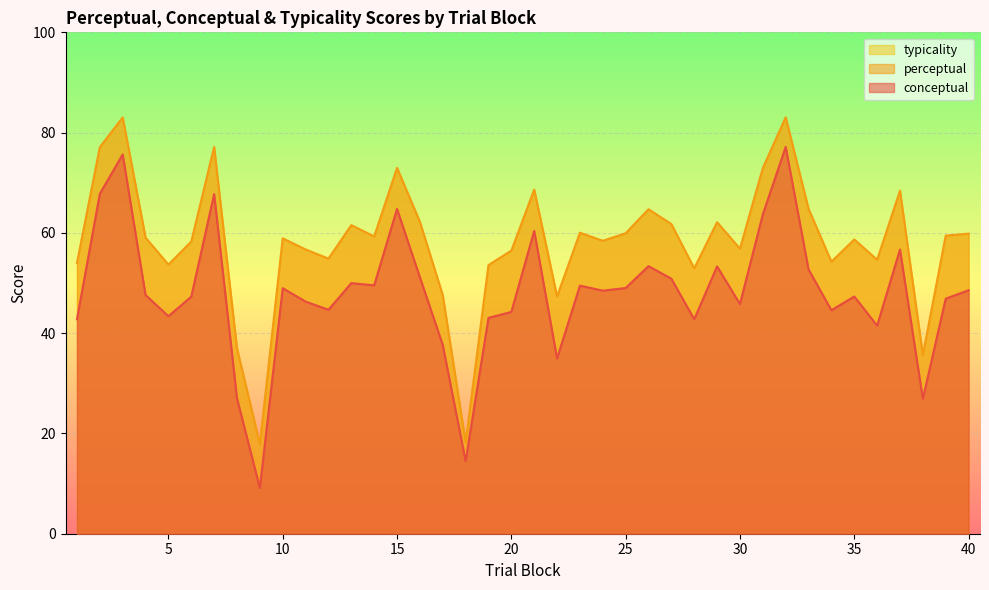

Where is the first local maximum for conceptual?

3